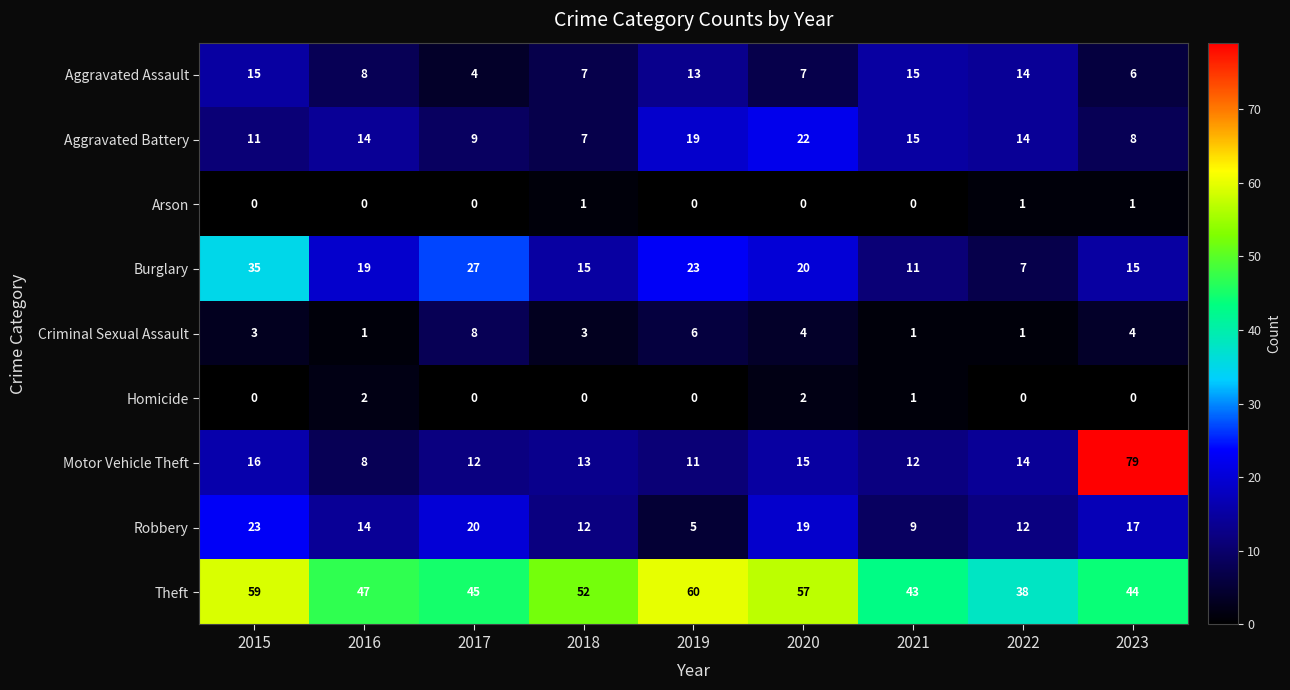

Is it true that Criminal Sexual Assault equals 2 at 2016?

False